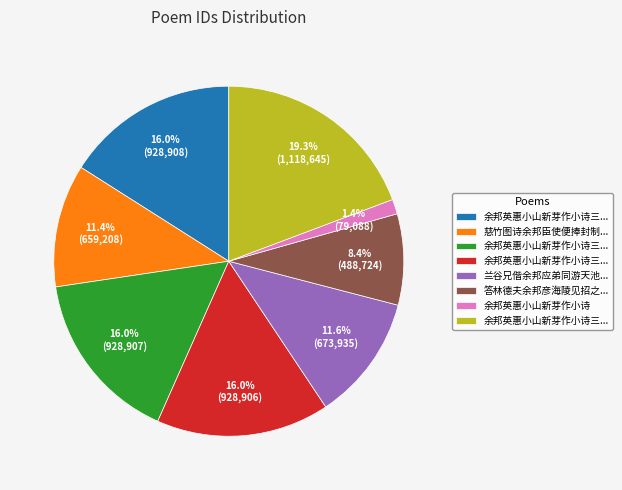

Is there any slice that represents more than half of the pie?

No